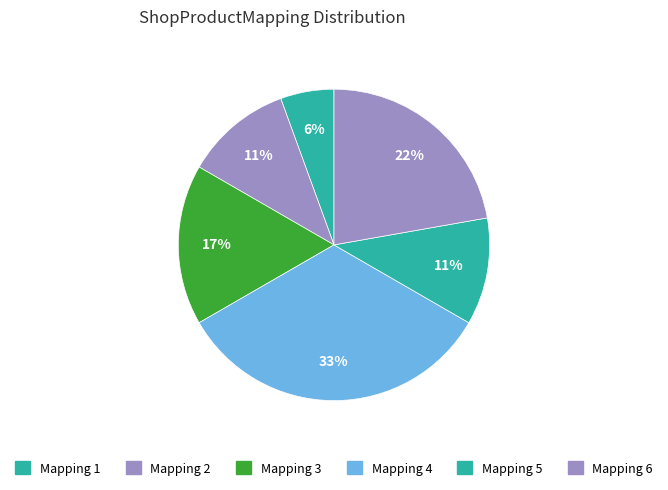

How many segments does this pie chart have?

6